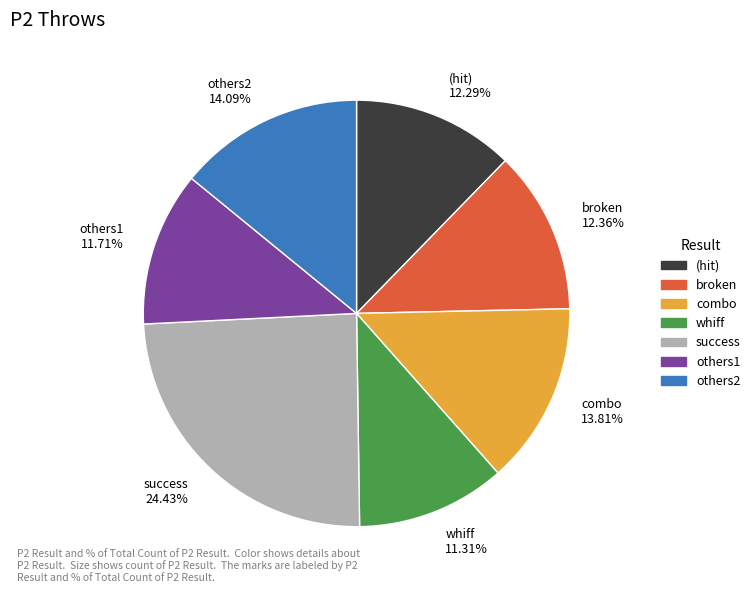

Is there any slice that represents more than half of the pie?

No